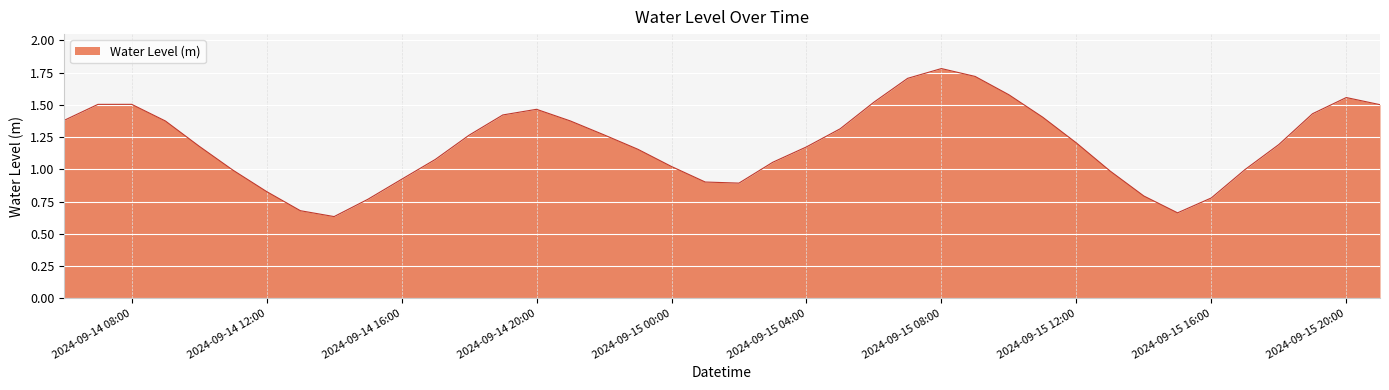

How many interior local valleys (lower than both neighbors) does the data have?

3